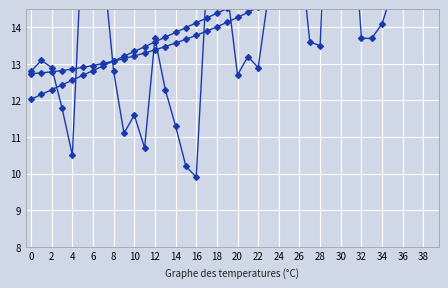

What is the sum of the linear trend values at 0 and 31?

28.1